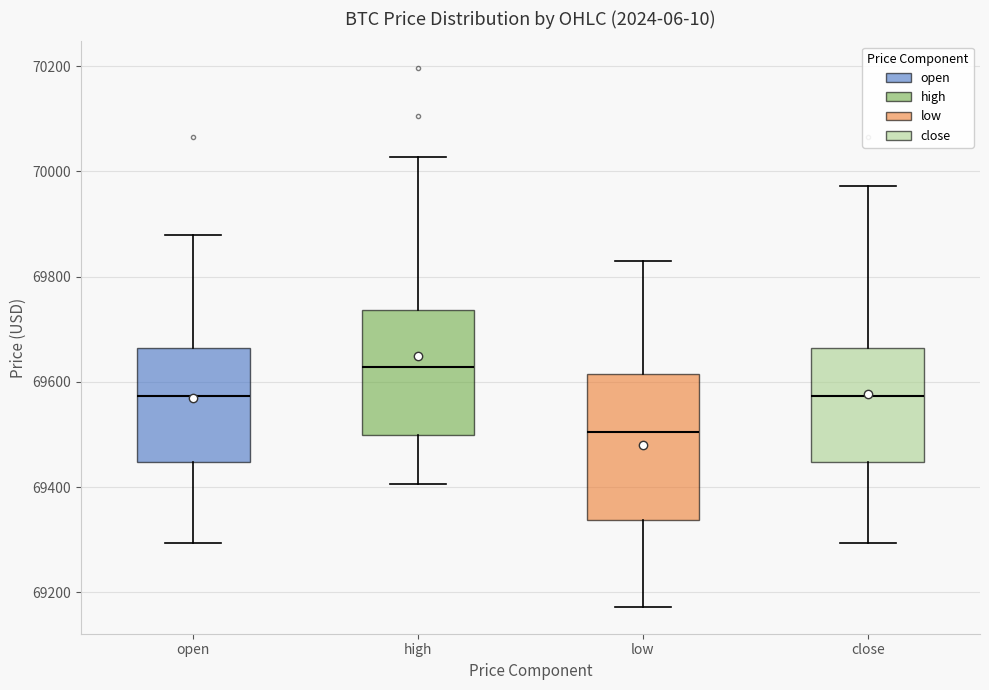

Reading left to right, read every box against the y-axis: the position of its median line, the range the box covers, and the ends of its whiskers. The values are not printed on the chart, so give them approximately, as read against the axis.

open: median 69580, box 69440 to 69660, whiskers 69300 to 69880
high: median 69620, box 69500 to 69740, whiskers 69400 to 70020
low: median 69500, box 69340 to 69620, whiskers 69180 to 69820
close: median 69580, box 69440 to 69660, whiskers 69300 to 69980